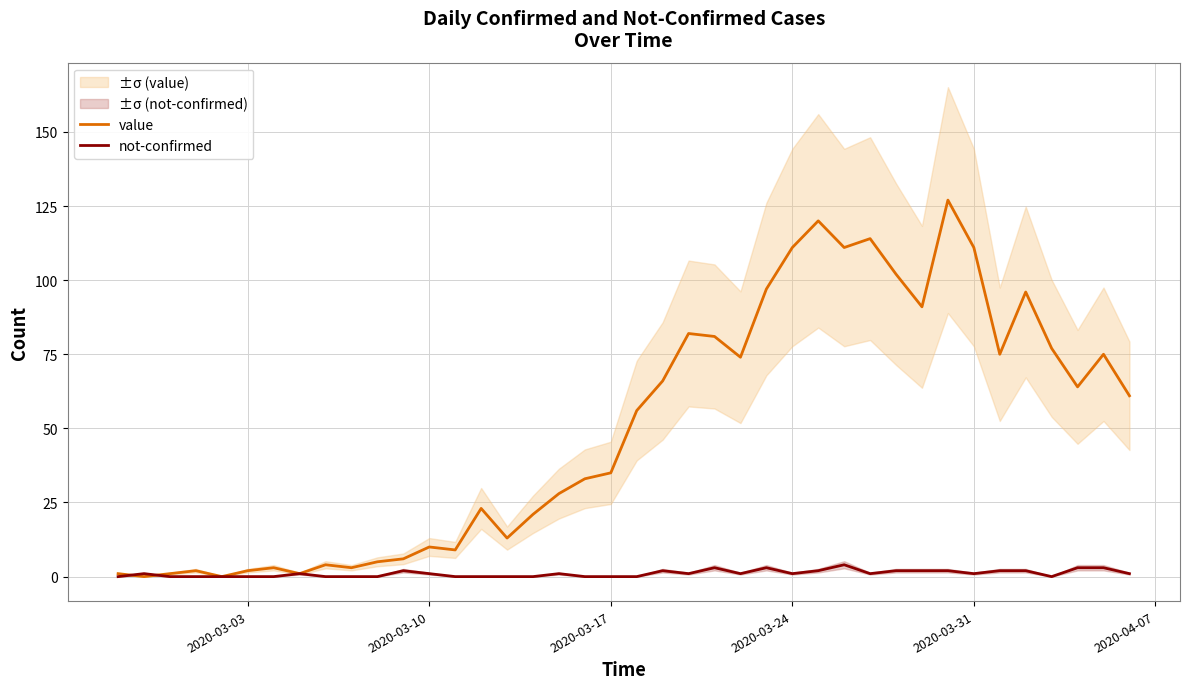

The value series shows 111 at 2020-03-31. True or false?

True